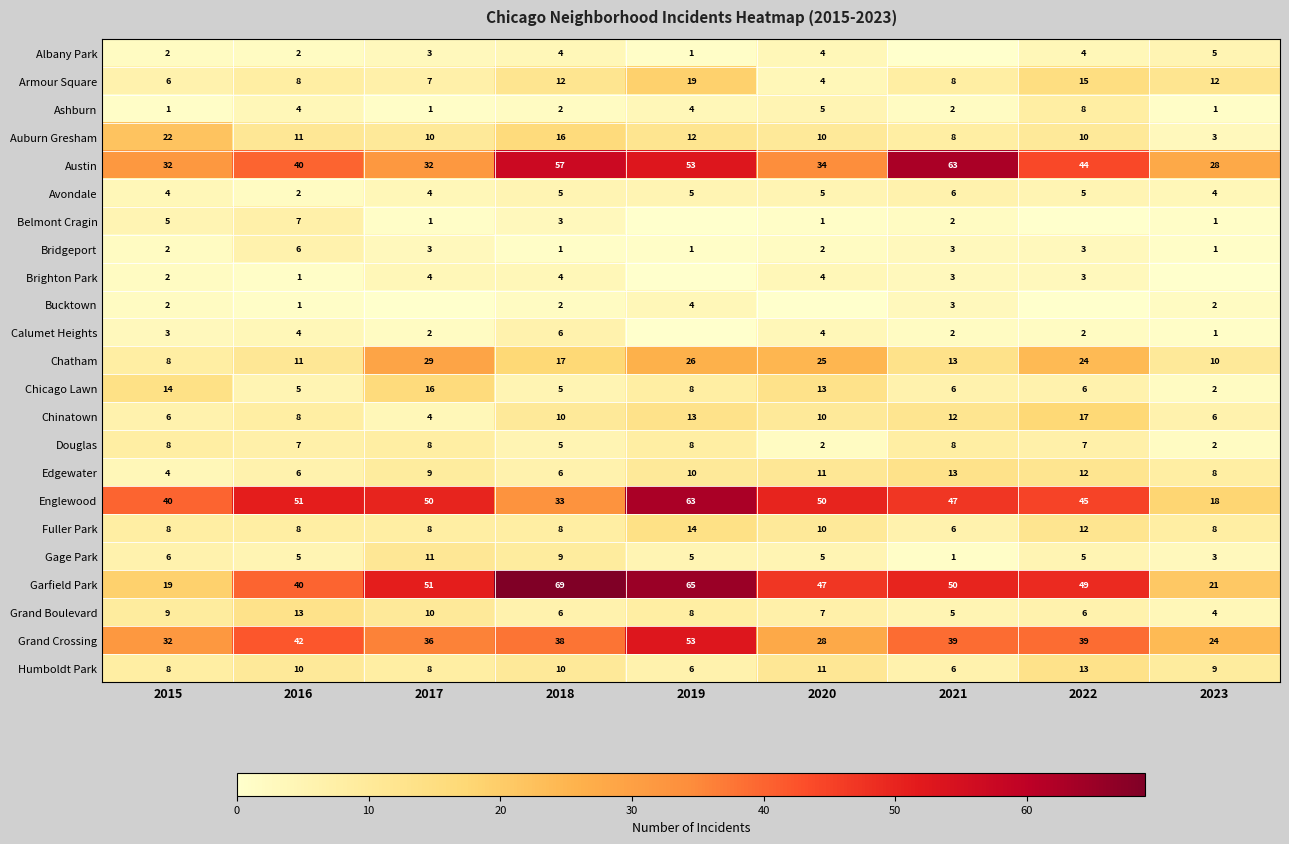

What is the maximum value shown in the chart?

69